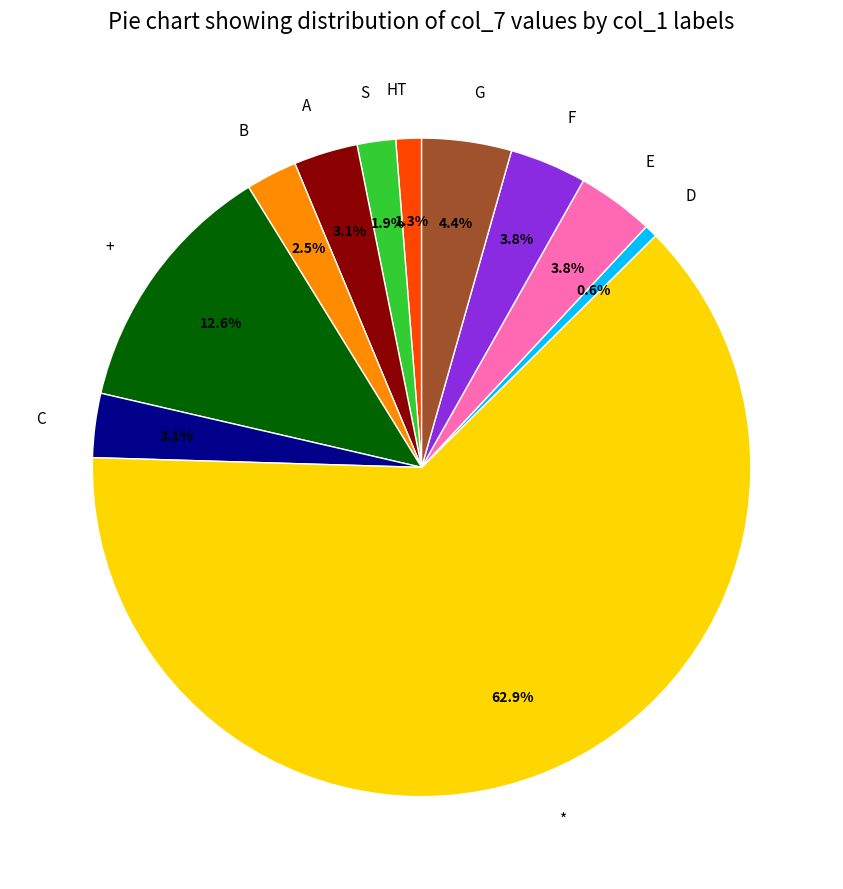

To the nearest percent, what is the difference between the largest and smallest slice percentages?

62%